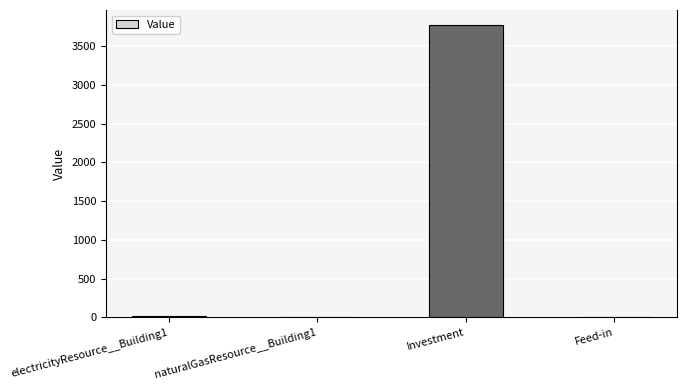

Reading left to right, list all the values displayed in this chart.

22.6	0.0	3775.5	0.0